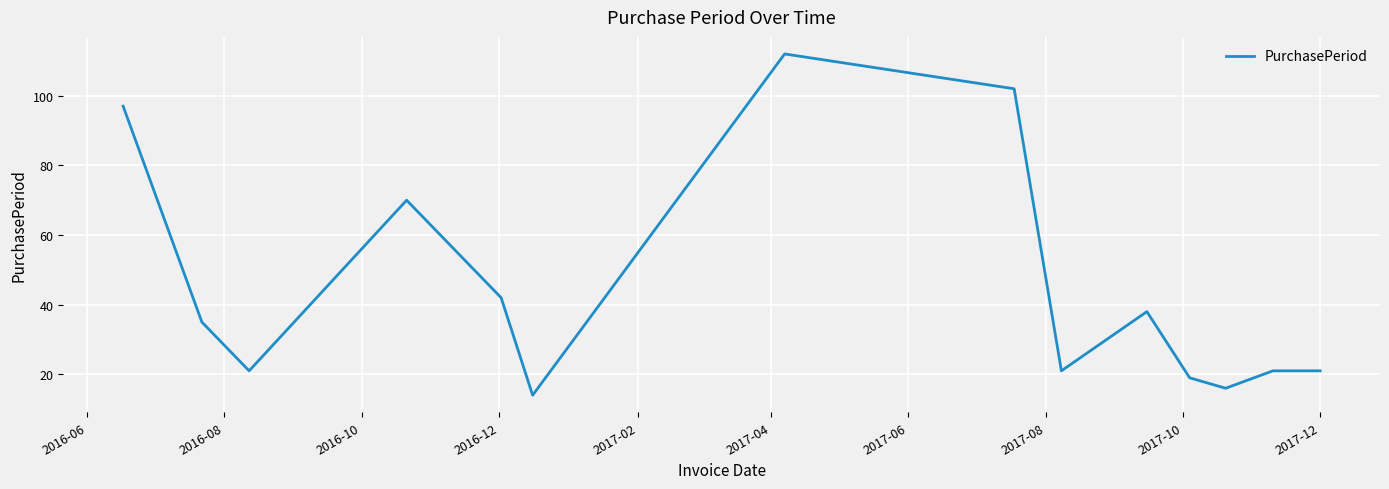

What is the greatest value displayed?

112